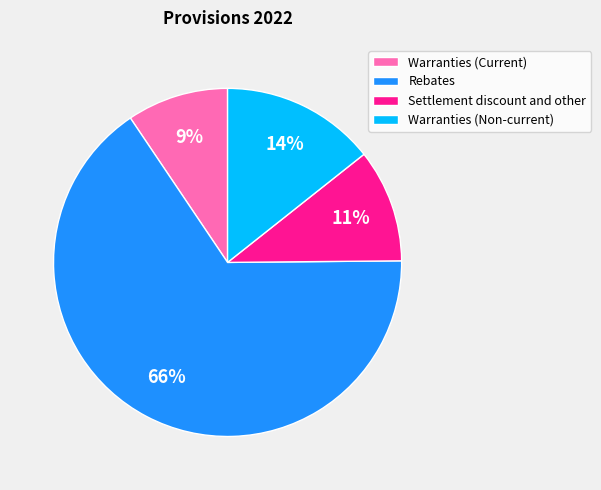

Combined, do Warranties (Non-current) and Warranties (Current) account for over 50%?

No